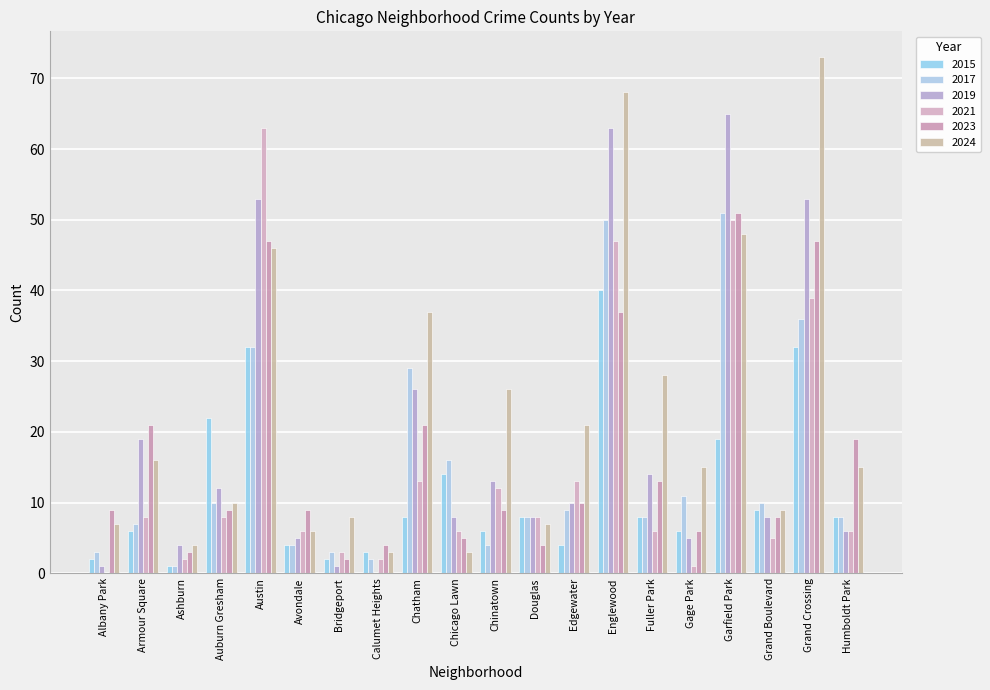

What is the average value of the 2017 series?

15